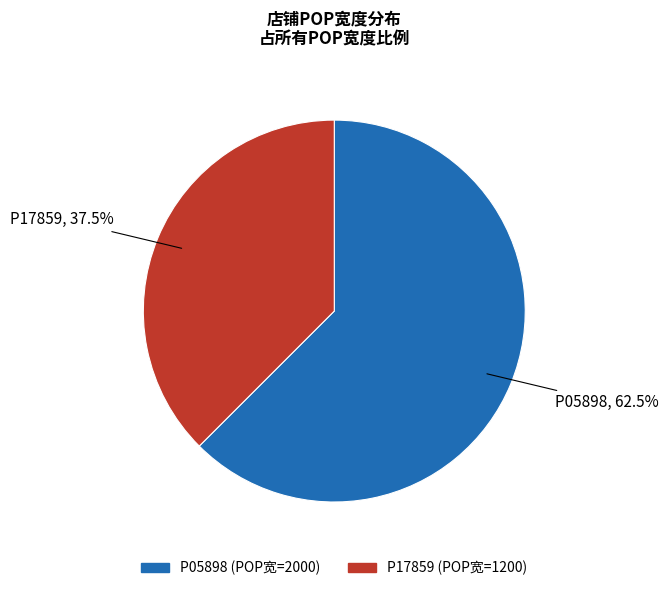

To the nearest percent, what is the difference between the P05898 and P17859 slice percentages?

25%